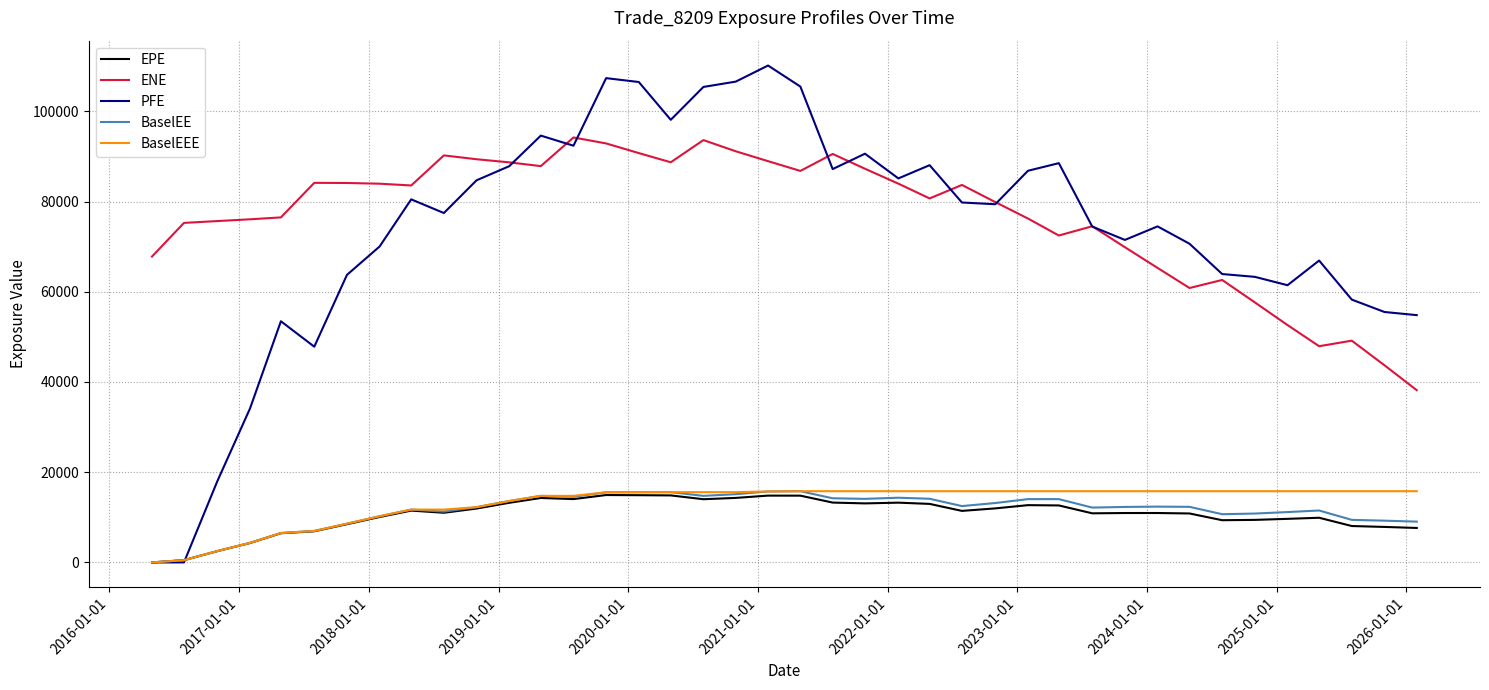

True or false: EPE and ENE intersect in this chart.

False